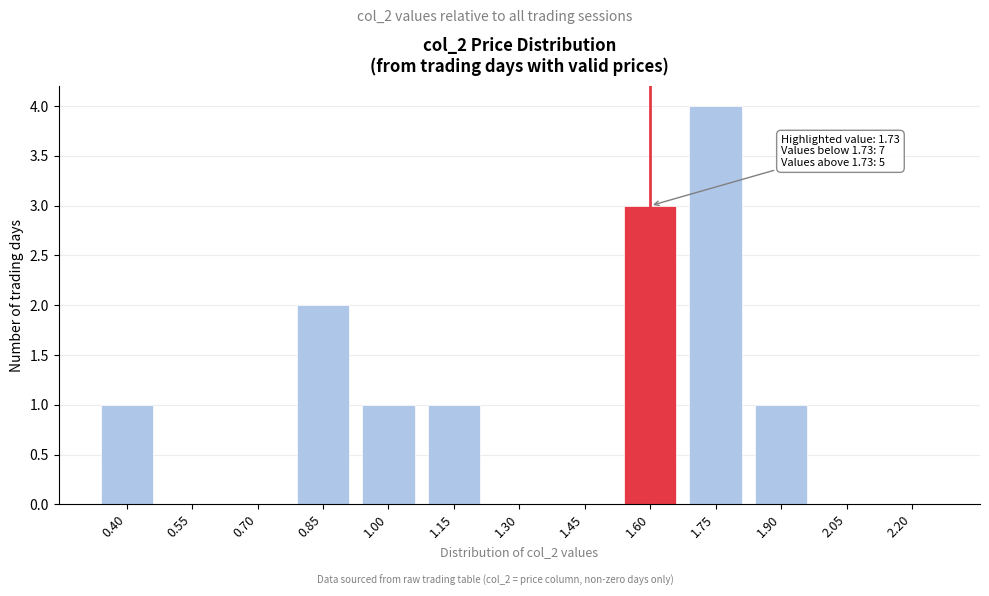

Reading right to left, transcribe all the data shown in this chart.

2.20=0	2.05=0	1.90=1	1.75=4	1.60=3	1.45=0	1.30=0	1.15=1	1.00=1	0.85=2	0.70=0	0.55=0	0.40=1